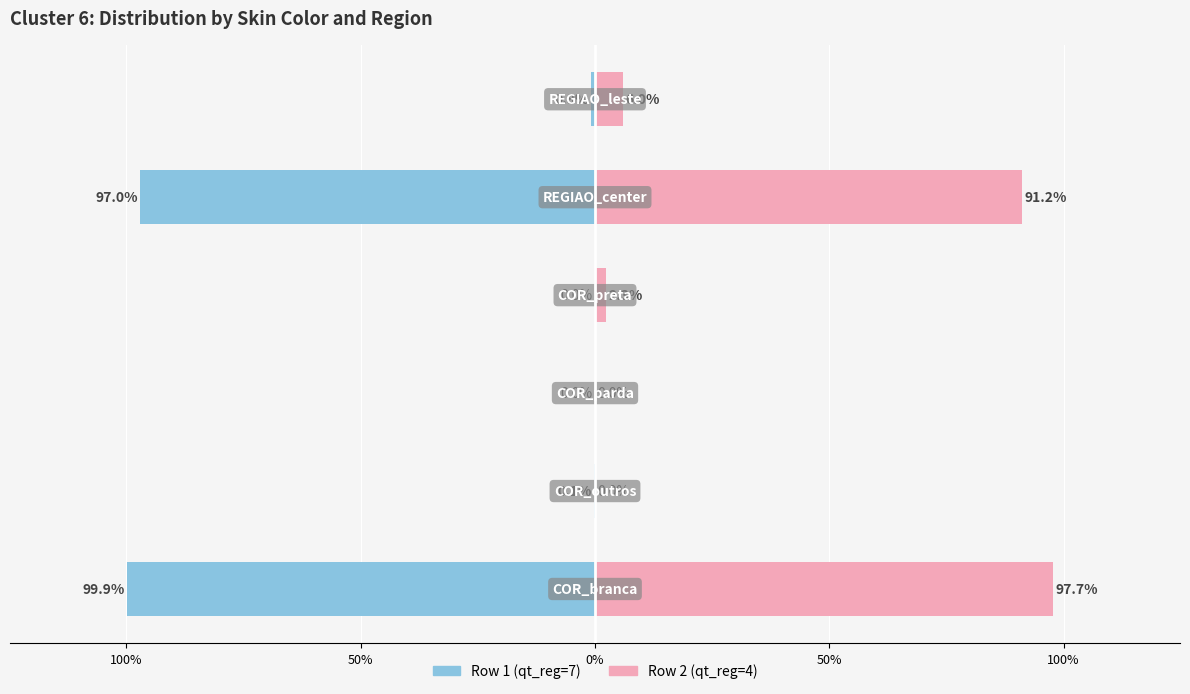

Which series changed the most between 150% and 100%?

Row 1 (qt_reg=7)